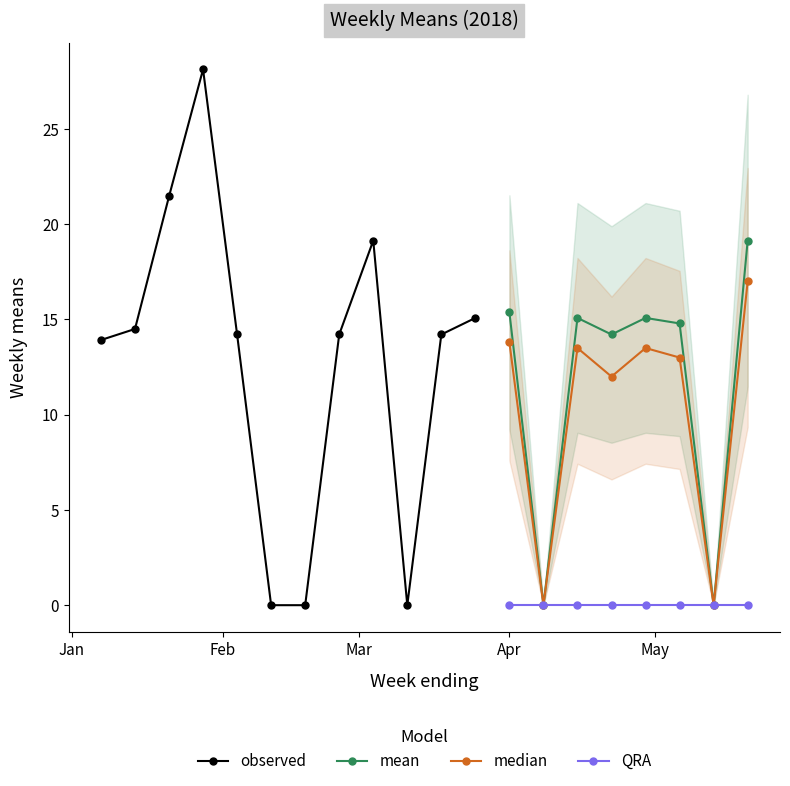

Which series has the largest total across all categories?

means